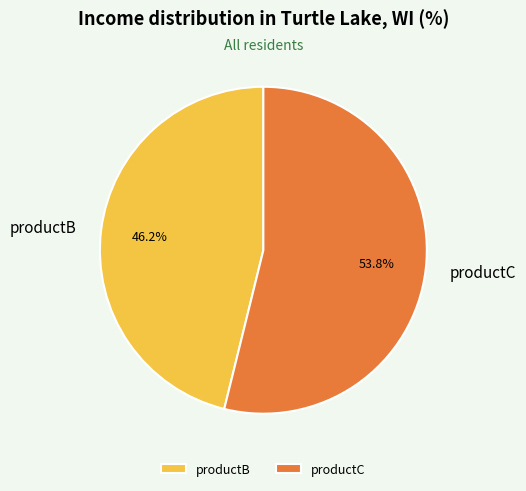

Which has a higher value, productC or productB?

productC